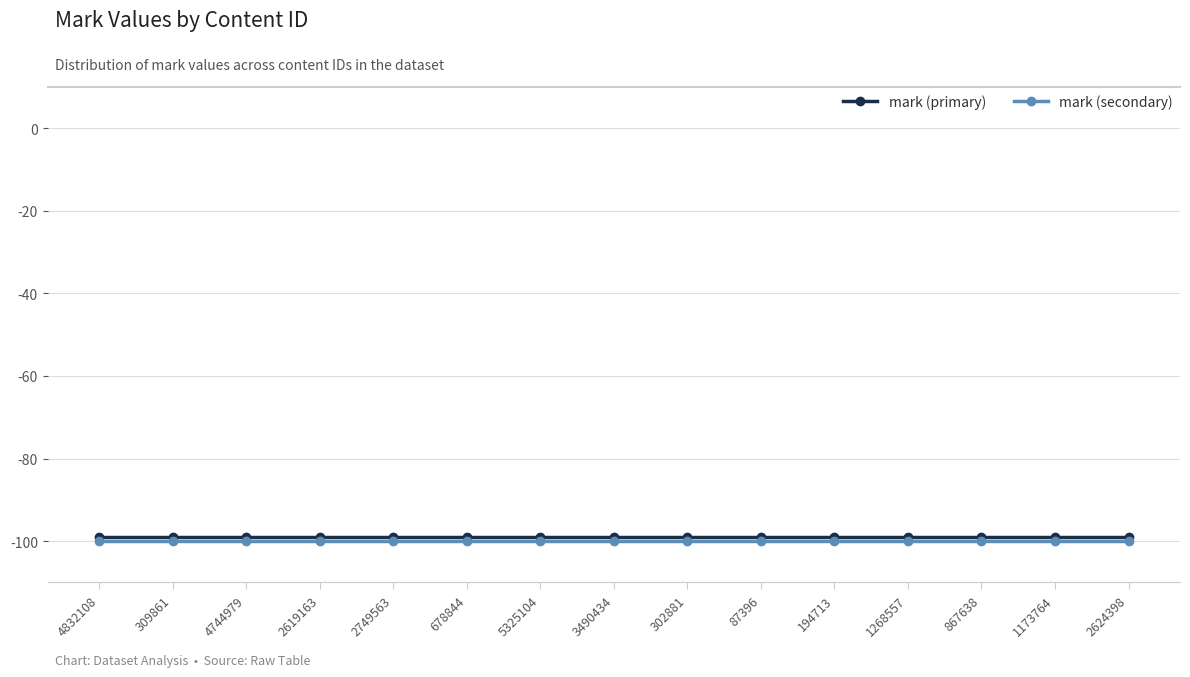

What is the minimum value for mark (primary)?

-99